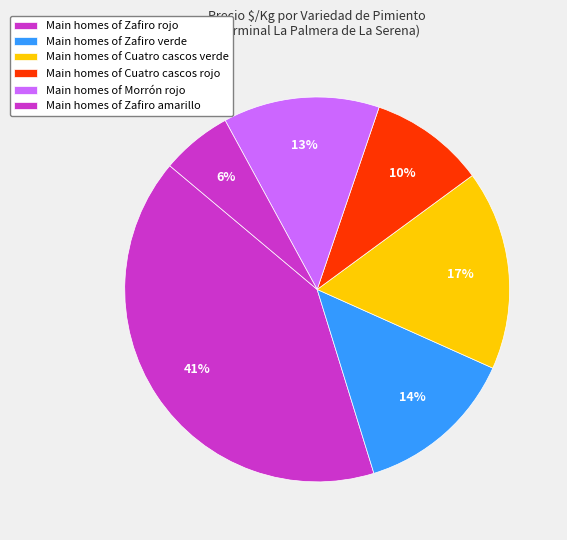

What is the largest slice in the pie chart?

Zafiro rojo